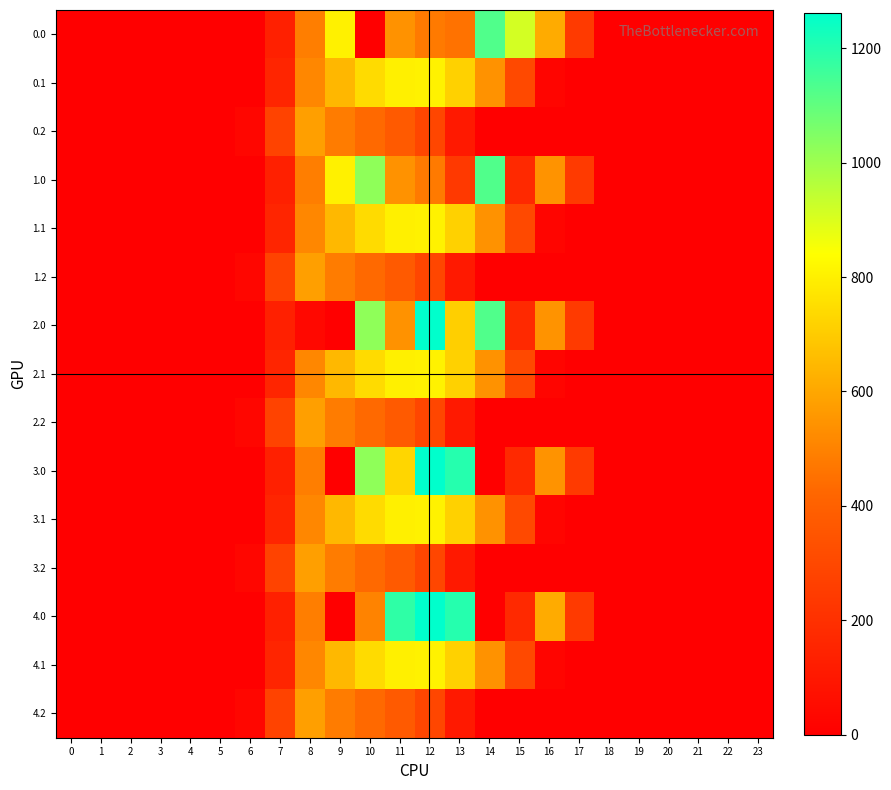

At how many categories does at least one series exceed 551?

9